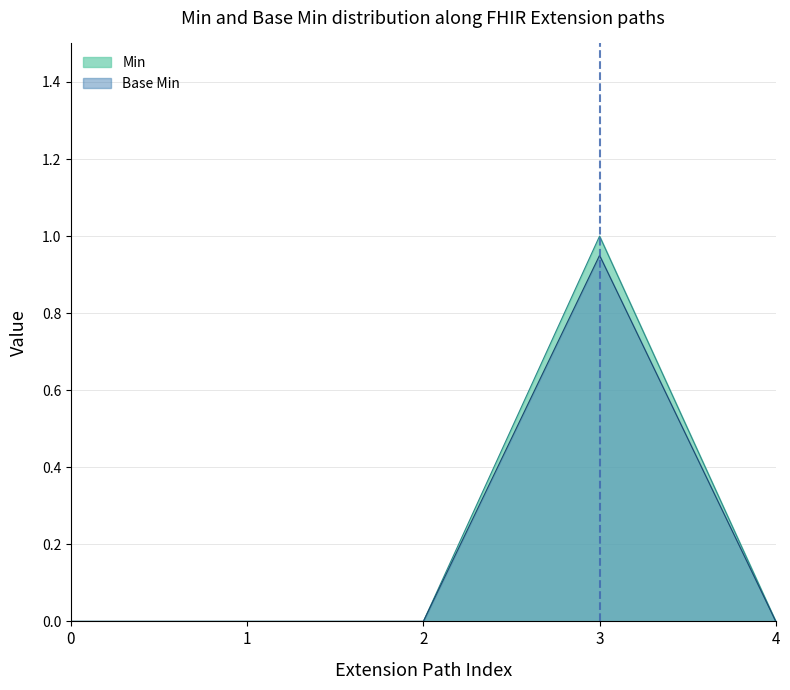

True or false: Min has a value of 0.0 at 0.

True